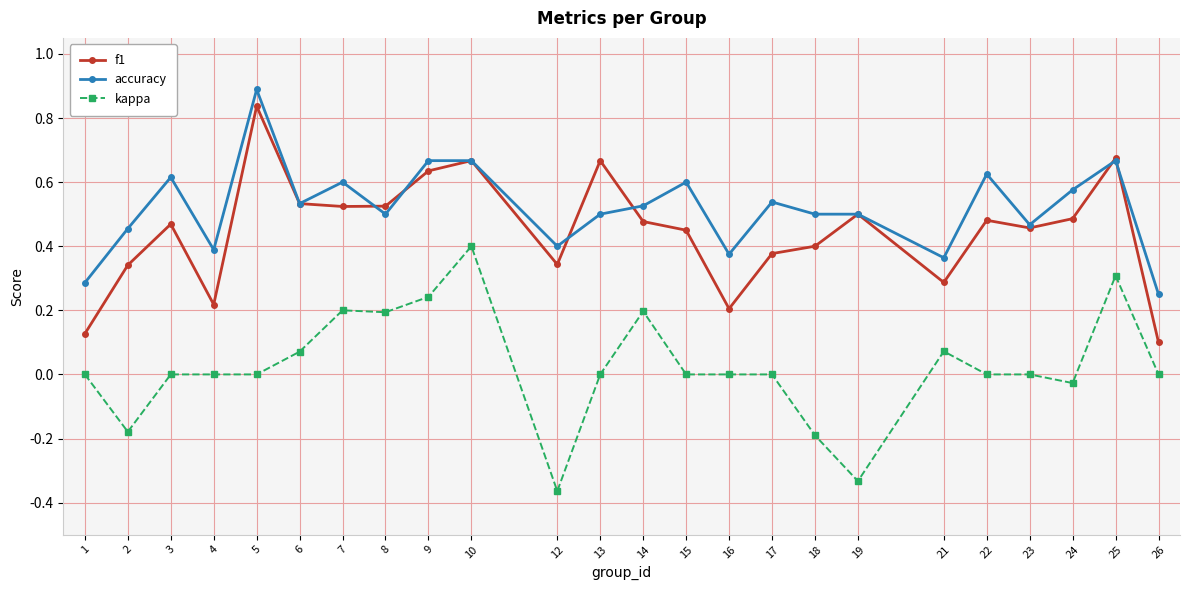

At which category does f1 reach its first local peak?

3